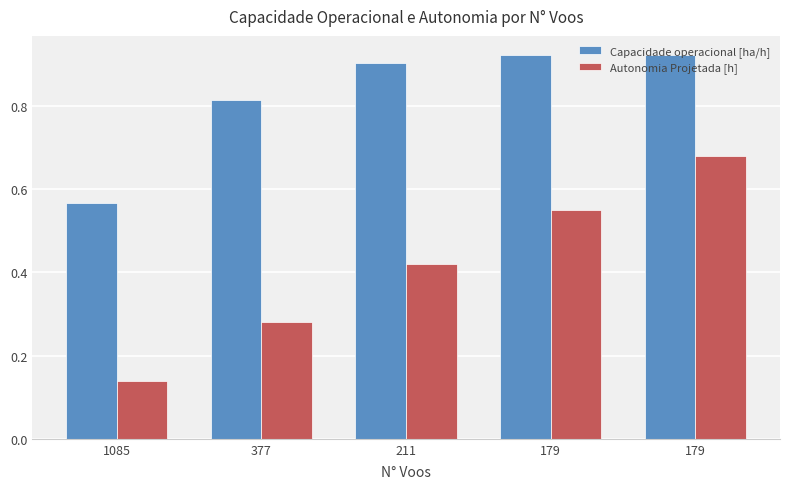

What is the average value of the Capacidade operacional [ha/h] series?

0.8